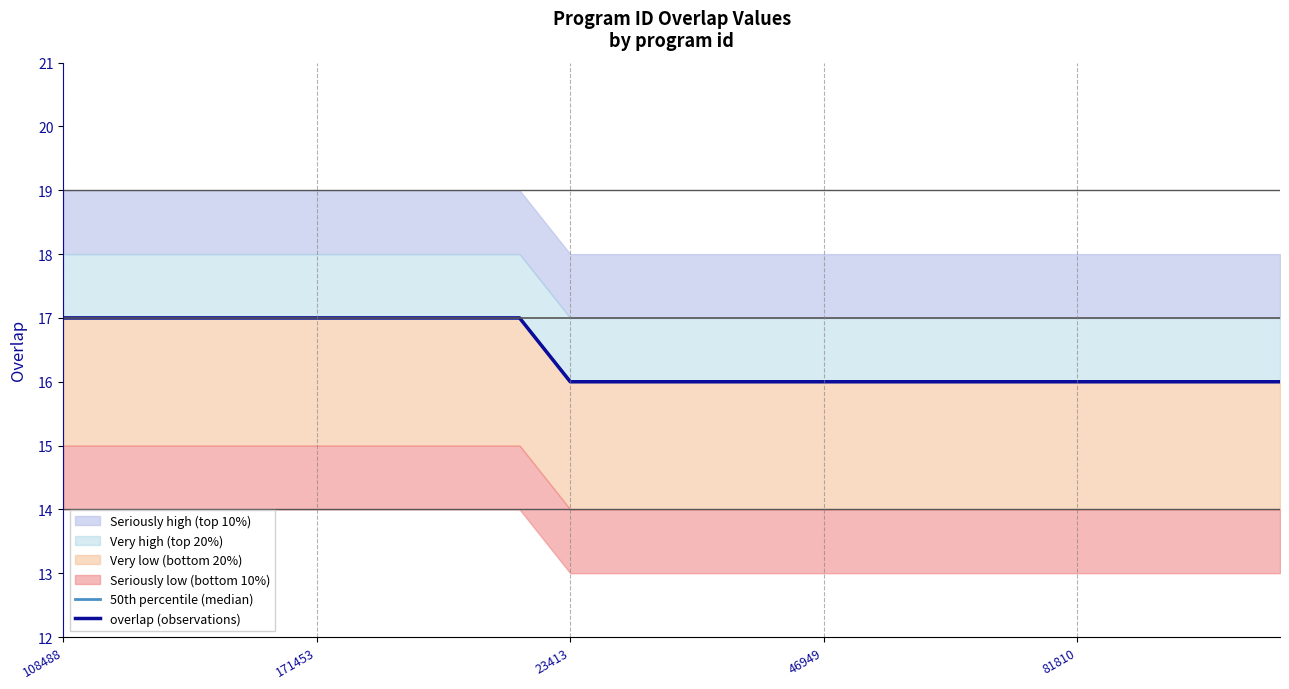

At how many categories does at least one series exceed 16?

10